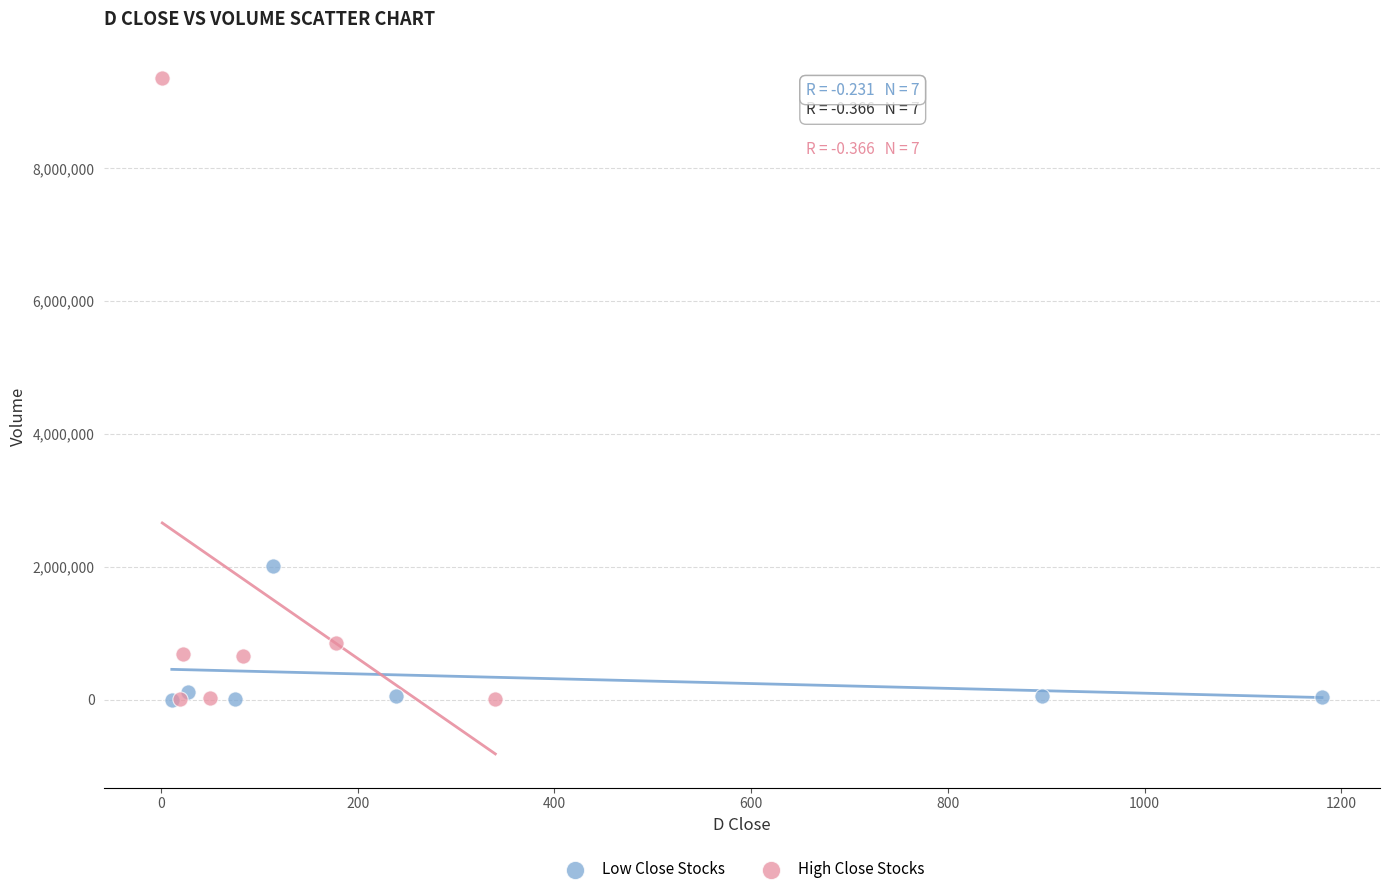

Which series has the largest Y range (max minus min)?

High Close Stocks